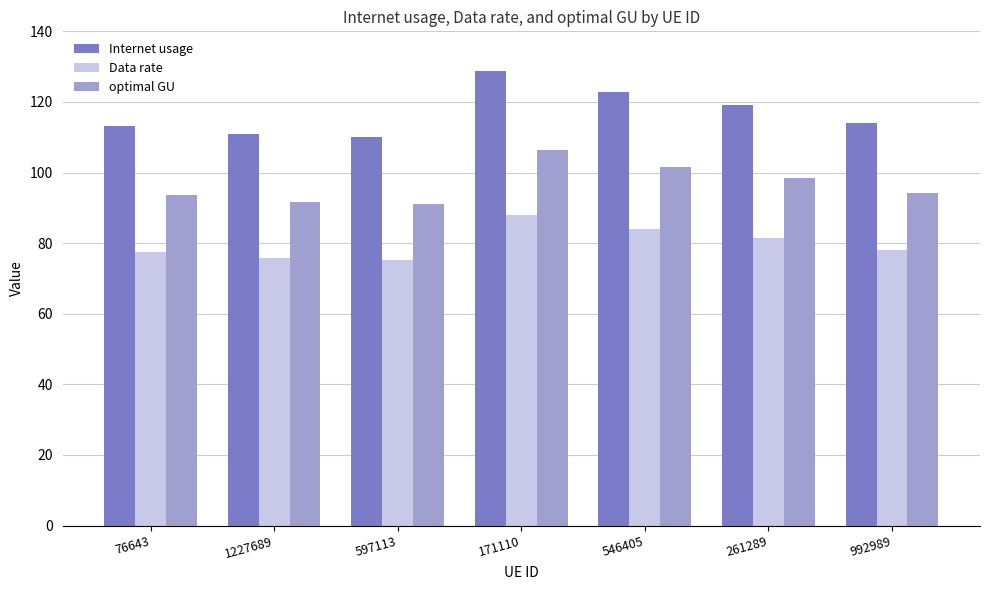

How many bars are there in total?

21